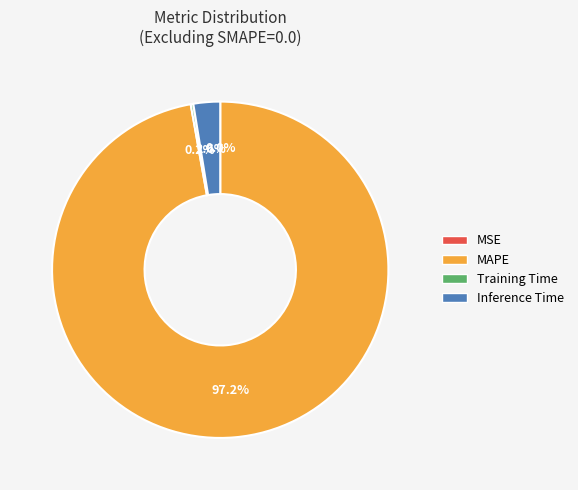

Is there any slice that represents more than half of the pie?

Yes